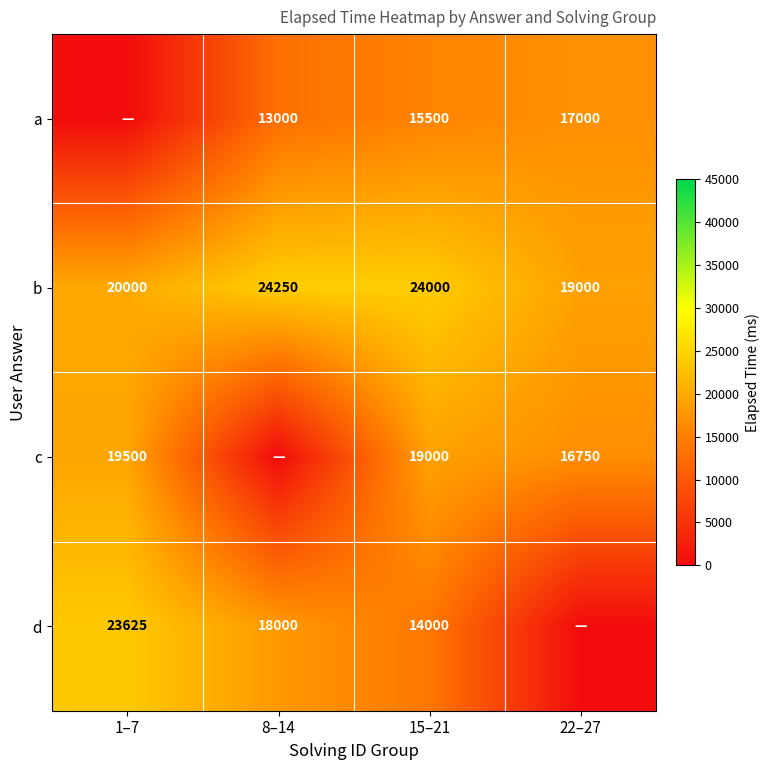

Is the value of c at 22–27 greater than the value of a at 15–21?

Yes